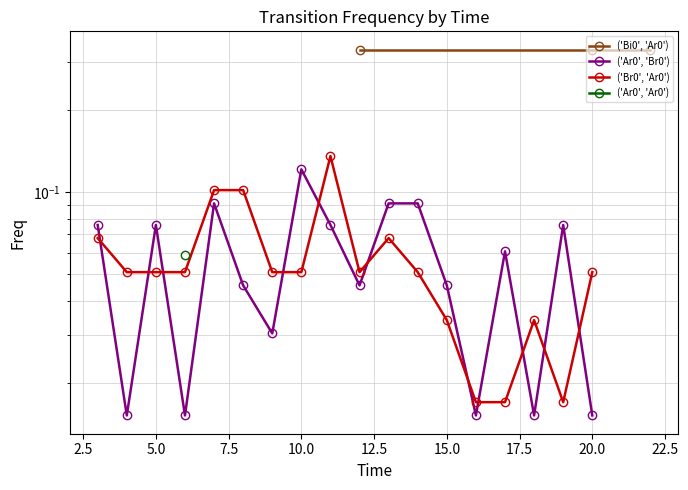

How many times do ('Ar0', 'Br0') and ('Br0', 'Ar0') cross each other?

11